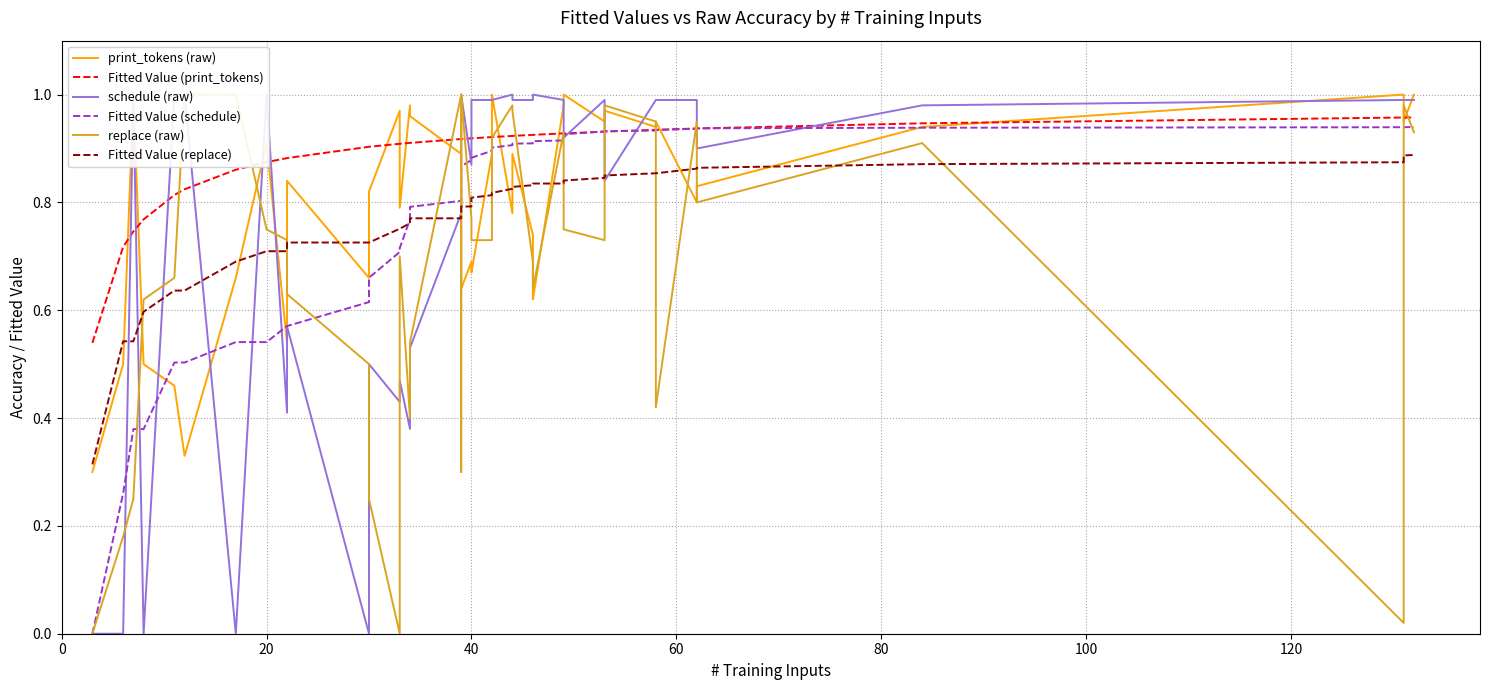

What are all the series names shown in the legend?

print_tokens (raw), Fitted Value (print_tokens), schedule (raw), Fitted Value (schedule), replace (raw), Fitted Value (replace)